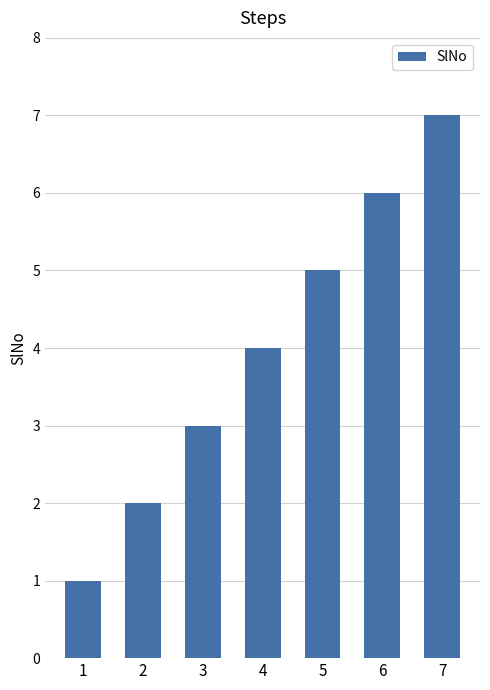

What is the approximate value at 1?

1